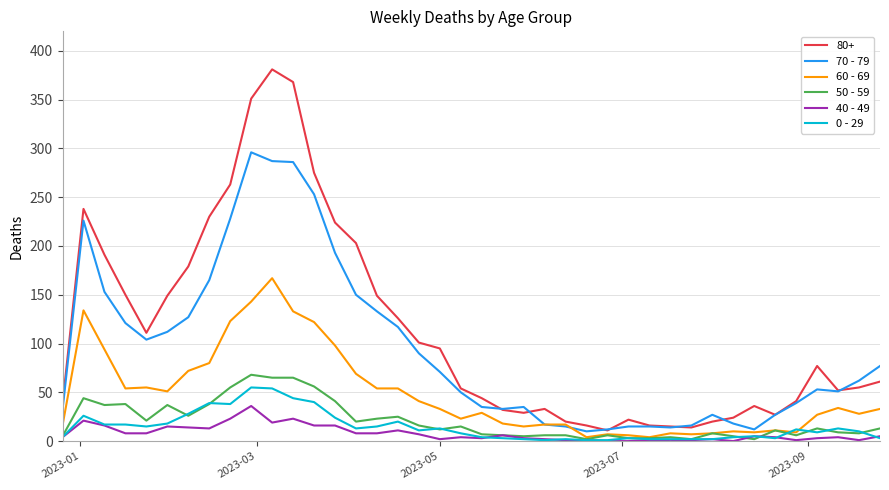

What is the maximum value shown in the chart?

381